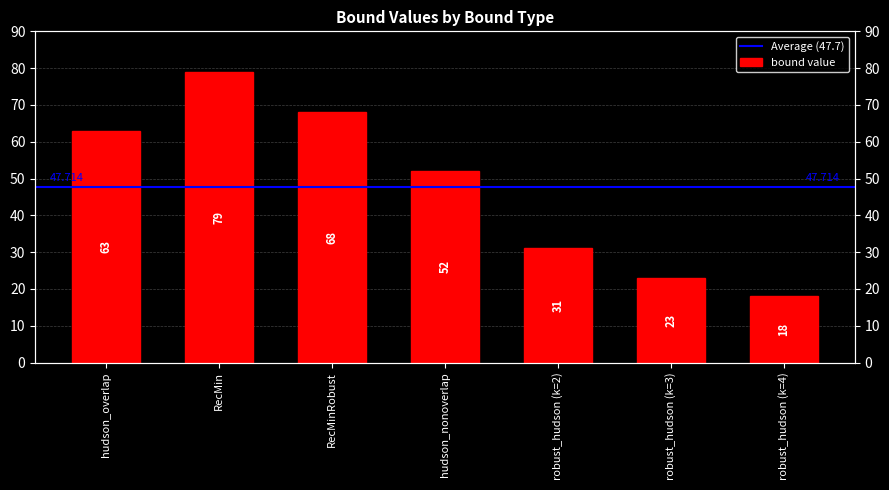

What is the minimum value shown in the chart?

18